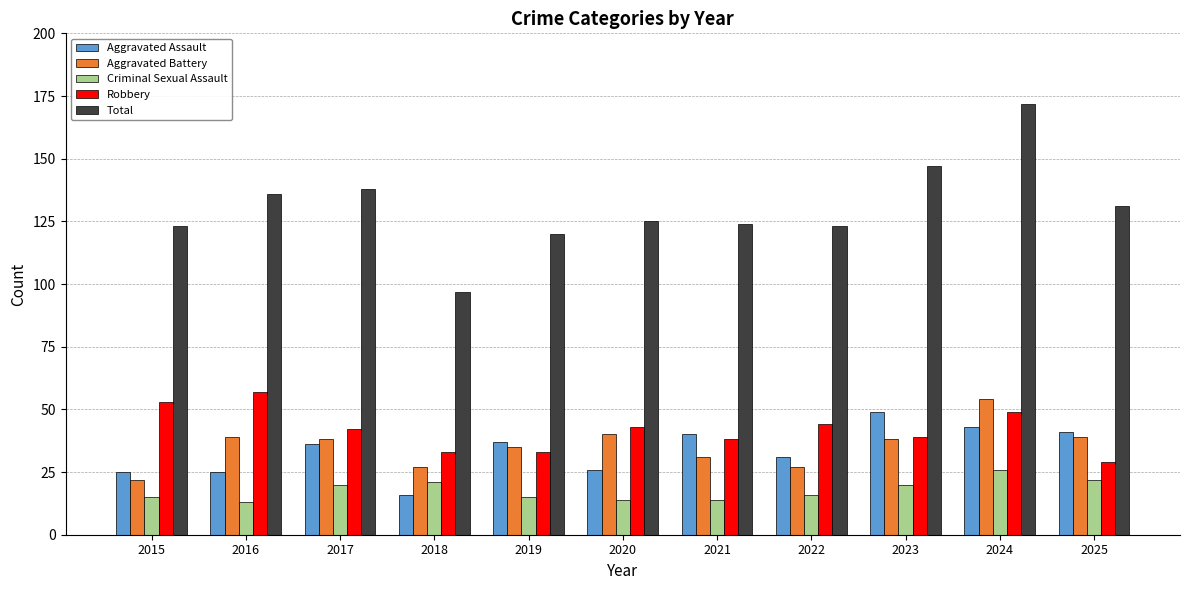

Reading left to right, transcribe all the data shown in this chart.

Aggravated Assault: 25	25	36	16	37	26	40	31	49	43	41
Aggravated Battery: 22	39	38	27	35	40	31	27	38	54	39
Criminal Sexual Assault: 15	13	20	21	15	14	14	16	20	26	22
Robbery: 53	57	42	33	33	43	38	44	39	49	29
Total: 123	136	138	97	120	125	124	123	147	172	131